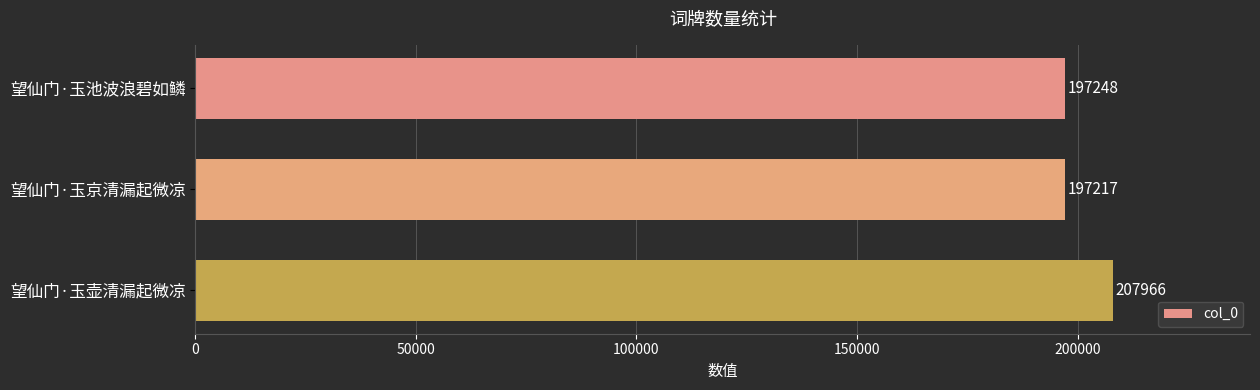

Reading top to bottom, transcribe all the data shown in this chart.

望仙门·玉池波浪碧如鳞=197248	望仙门·玉京清漏起微凉=197217	望仙门·玉壶清漏起微凉=207966